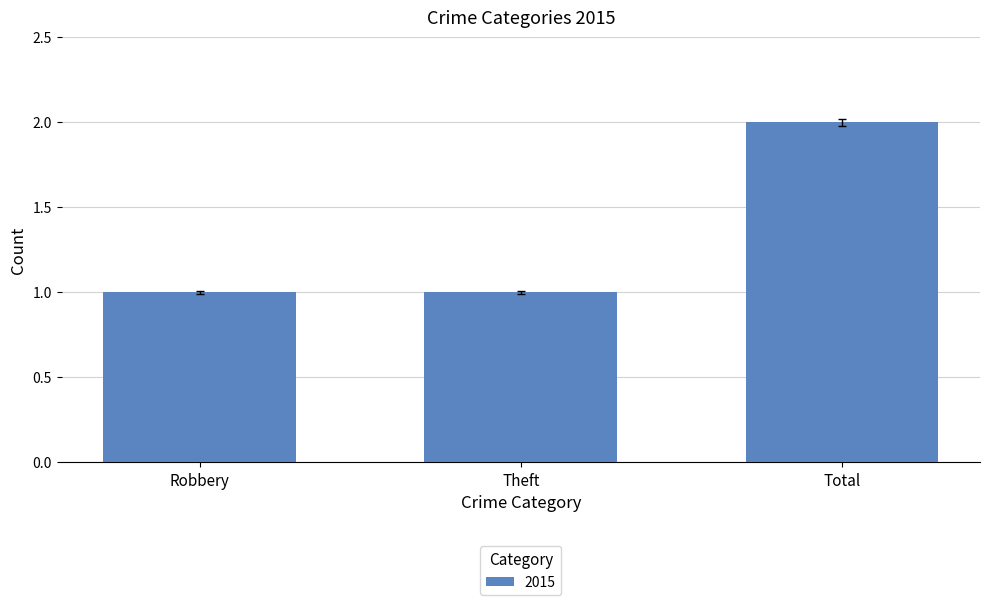

What is the sum of all values?

4